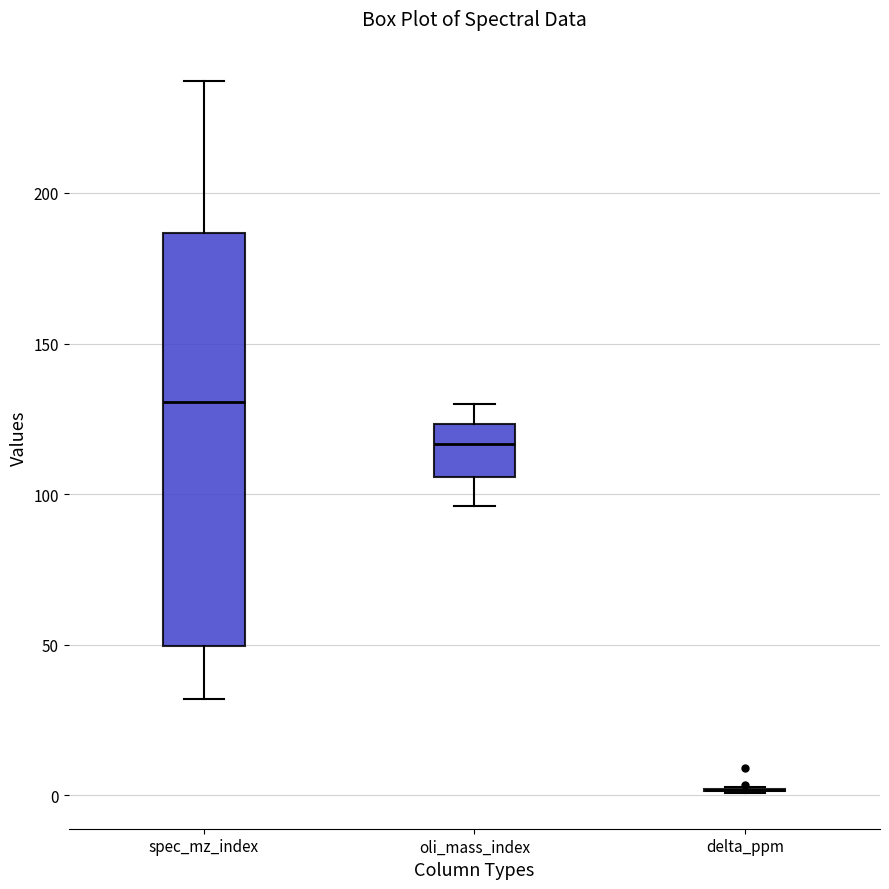

Reading left to right, transcribe this box plot: for each box, give where its median line is, the range the box spans, and where its two whiskers end, as read against the y-axis. The values are not printed on the chart, so give them approximately, as read against the axis.

spec_mz_index: median 130, box 50 to 185, whiskers 30 to 235
oli_mass_index: median 115, box 105 to 125, whiskers 95 to 130
delta_ppm: box collapsed to a line at 0, whiskers 0 to 5